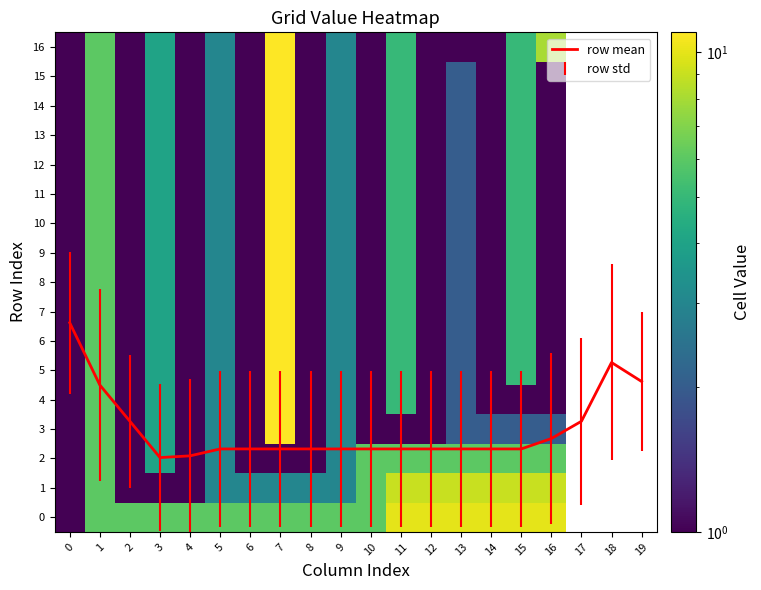

The value of 19 at 7 is 6. True or false?

False